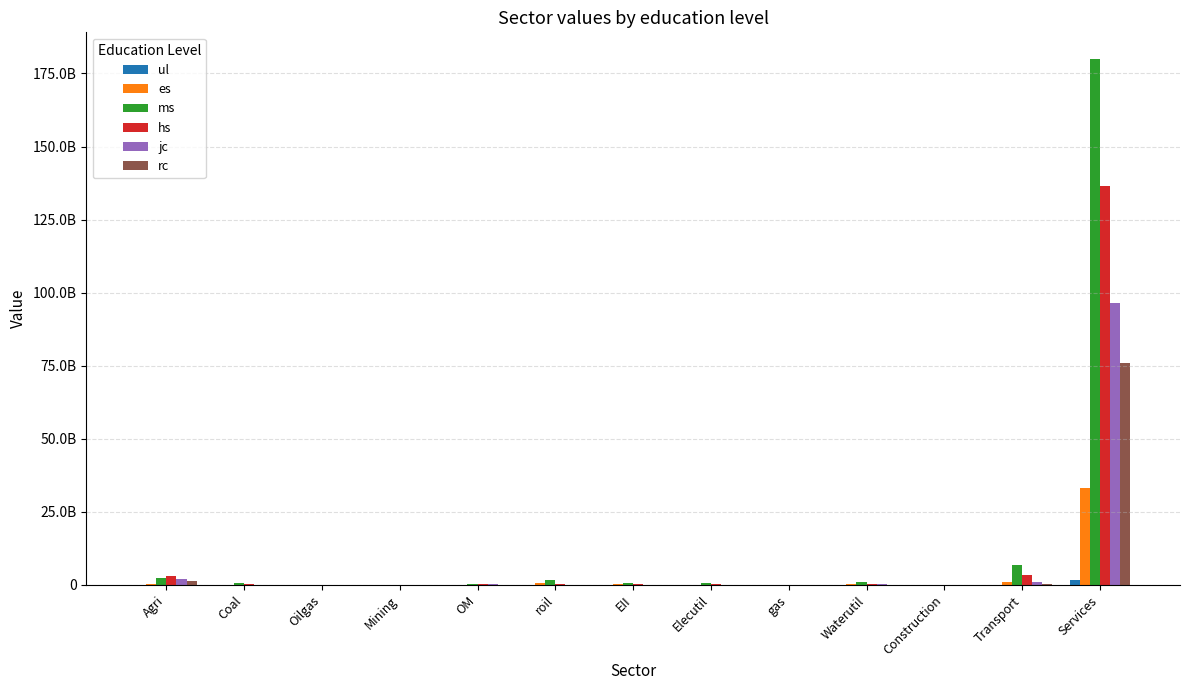

What is the spread (max minus min) of values at OM?

341338290.4